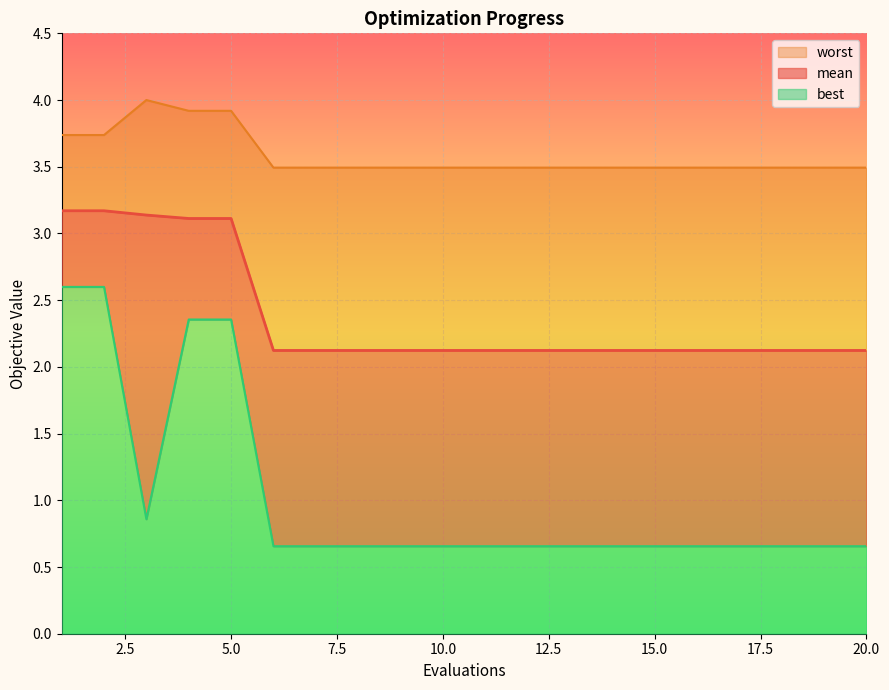

What value does the best series have at 1?

2.6